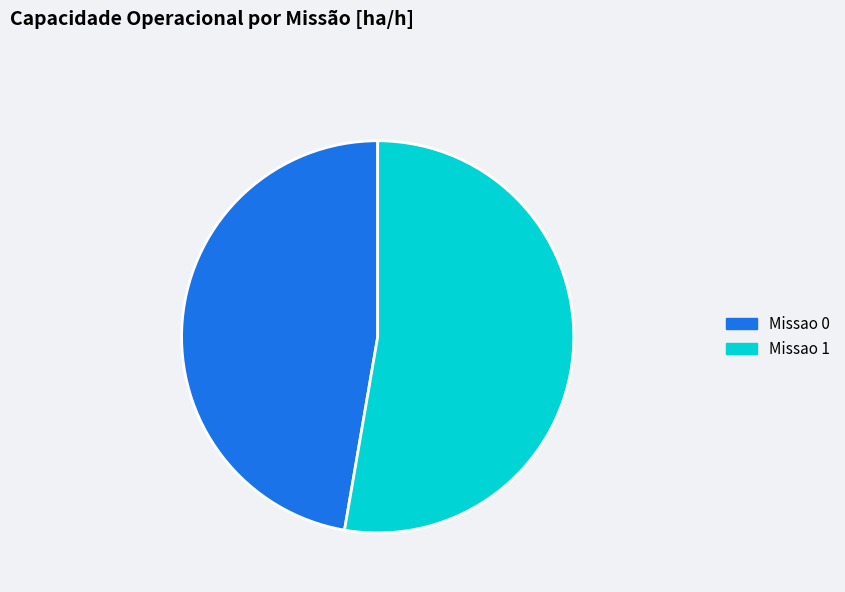

What is the ratio of the value at Missao 1 to the value at Missao 0?

1.1